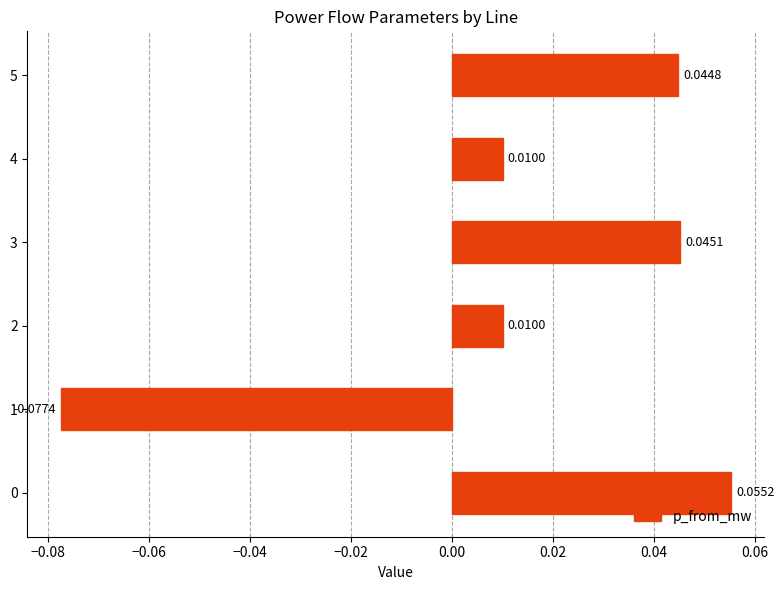

Which category has the lowest value across all series?

1